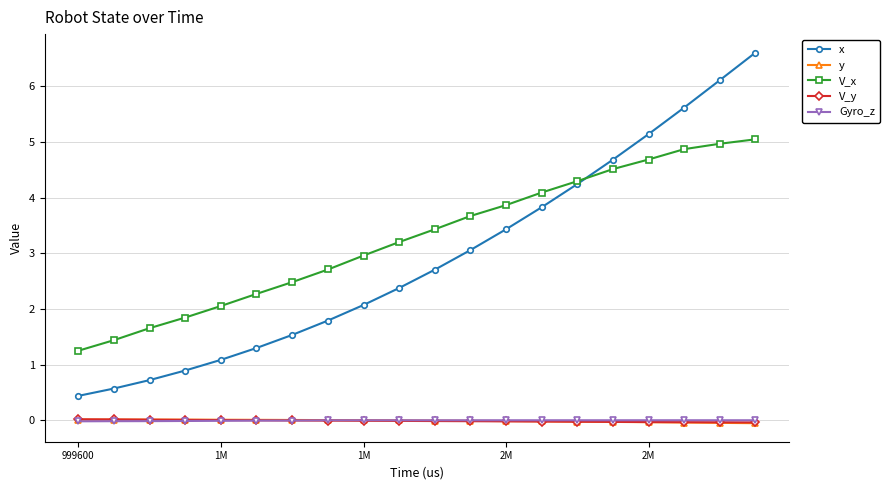

Which series has the largest range (max minus min)?

x